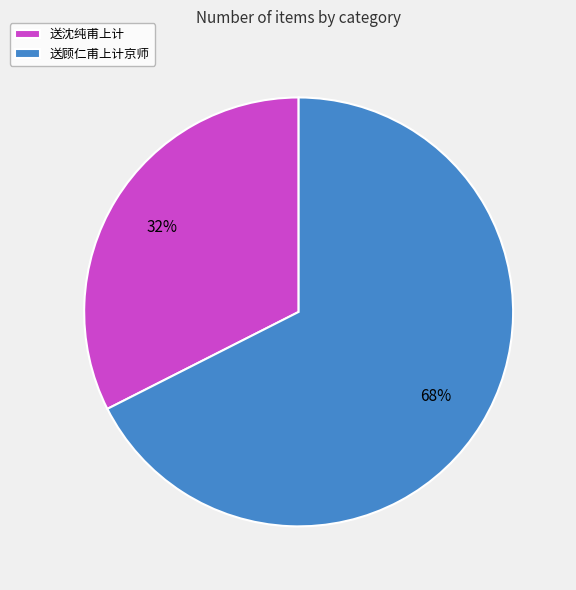

How many segments does this pie chart have?

2